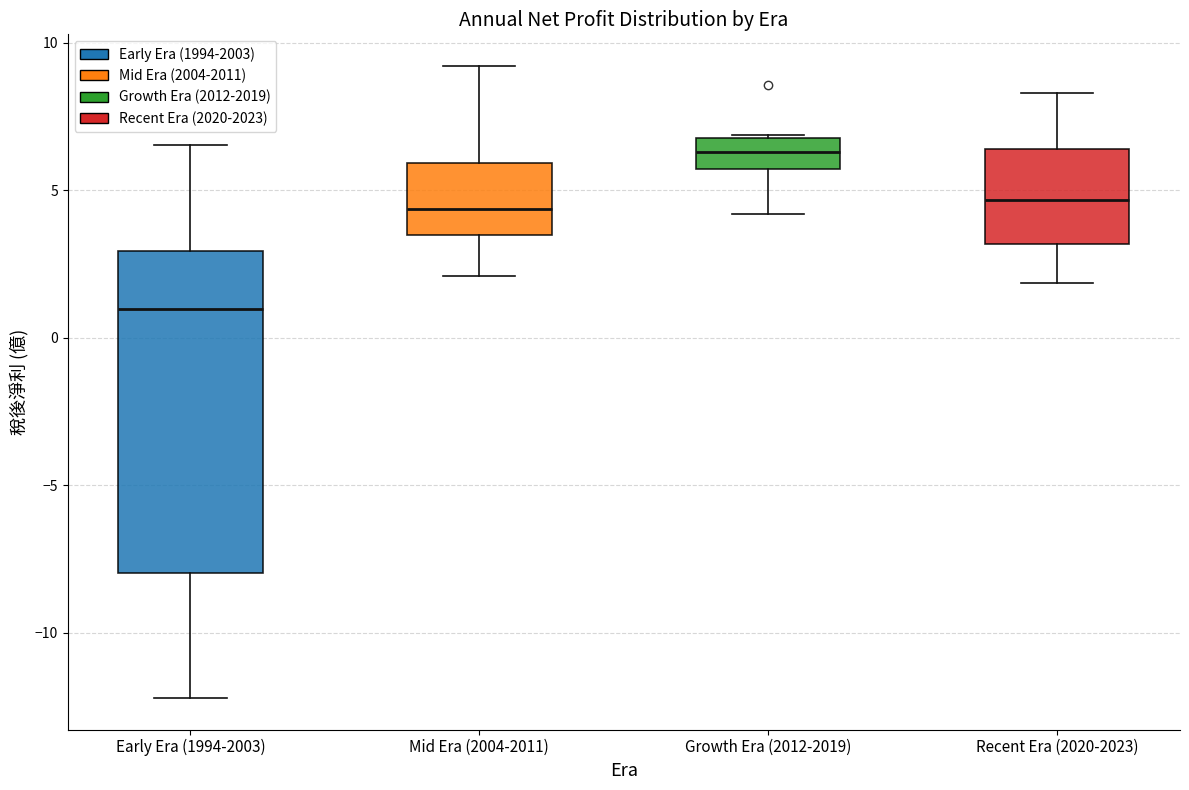

Which box has the highest median line?

Growth Era (2012-2019)